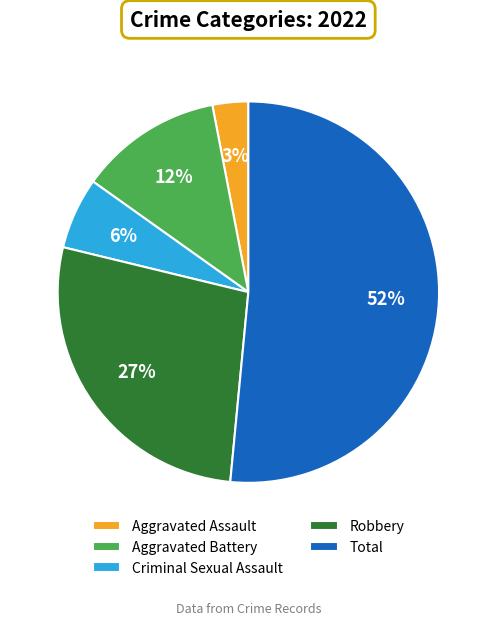

Is the sum of Total and Aggravated Assault greater than half?

Yes